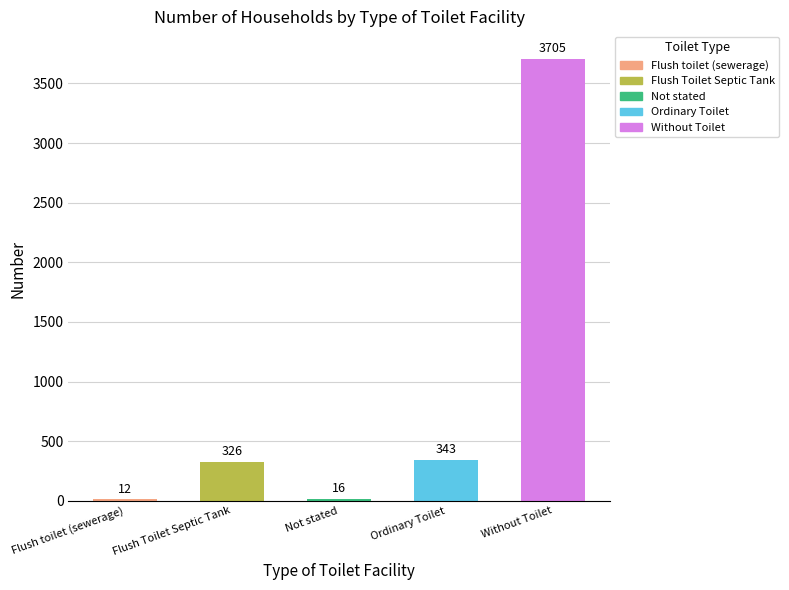

The chart shows a value of 3705 at Without Toilet. True or false?

True